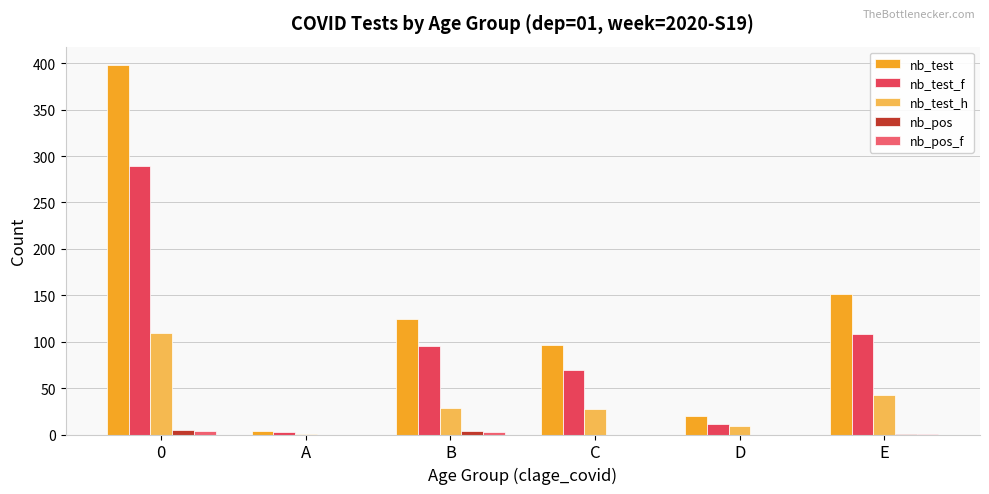

List the labels in order of nb_test_h value, smallest first.

A, D, C, B, E, 0